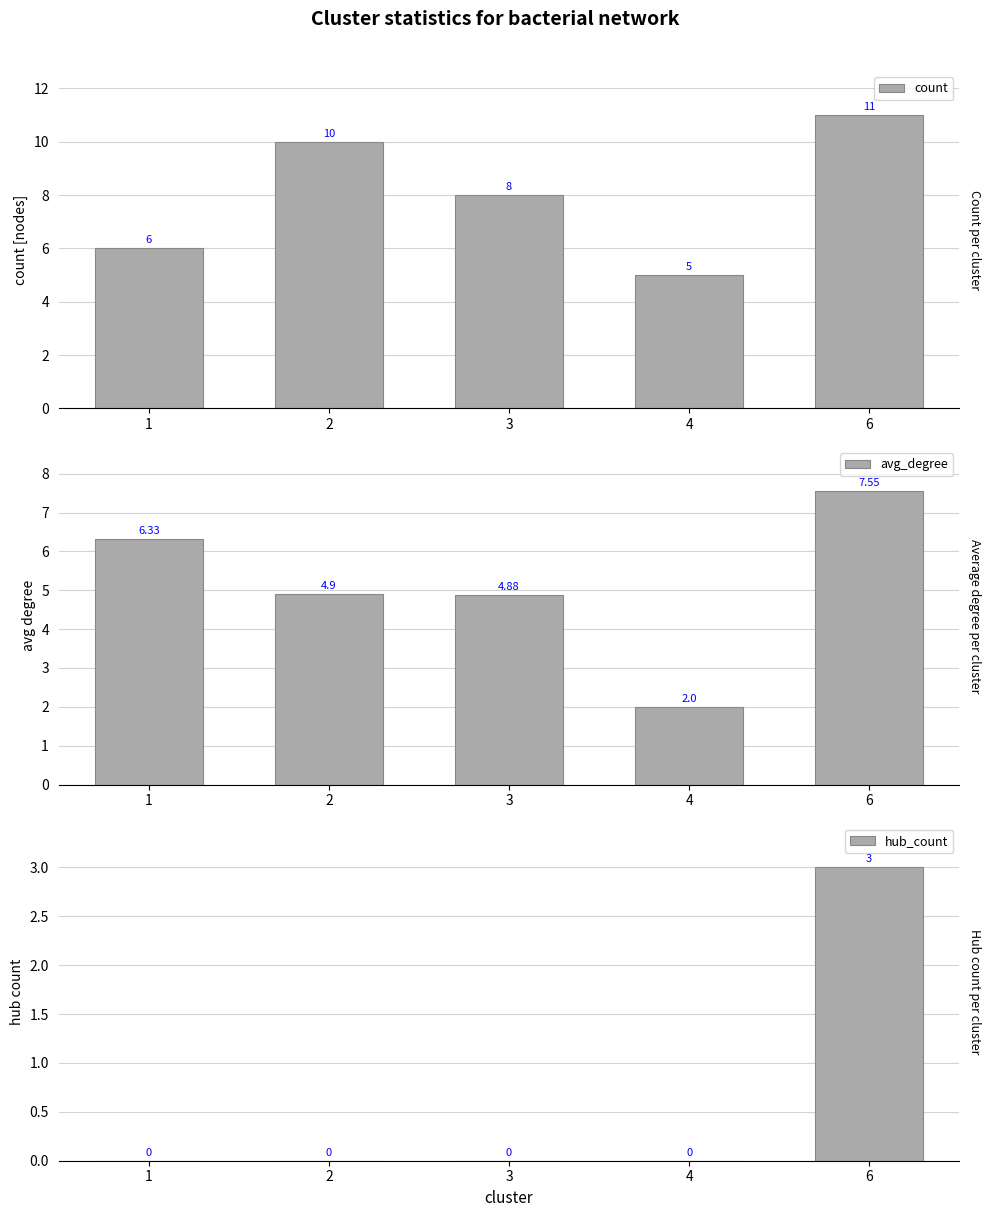

The value of avg_degree at 2 is 6.8. True or false?

False